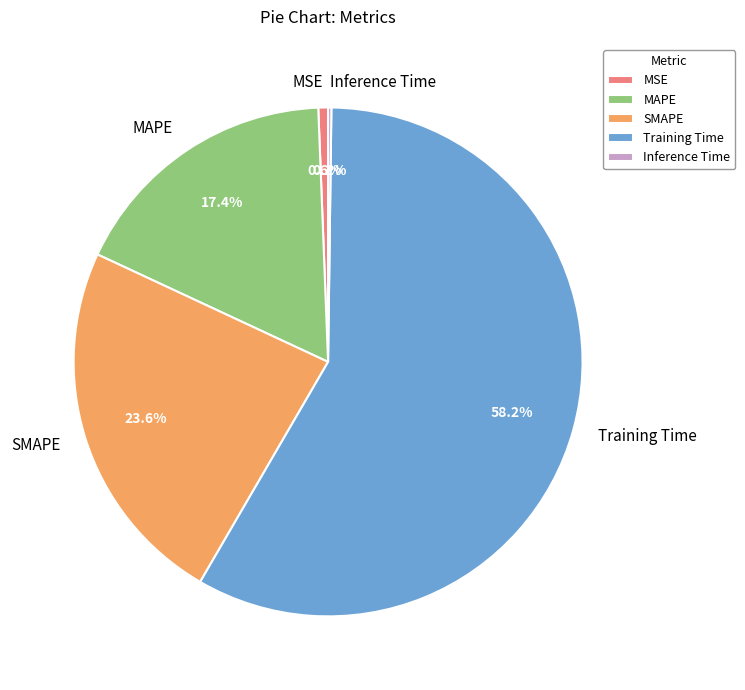

Is the sum of MAPE and SMAPE greater than half?

No